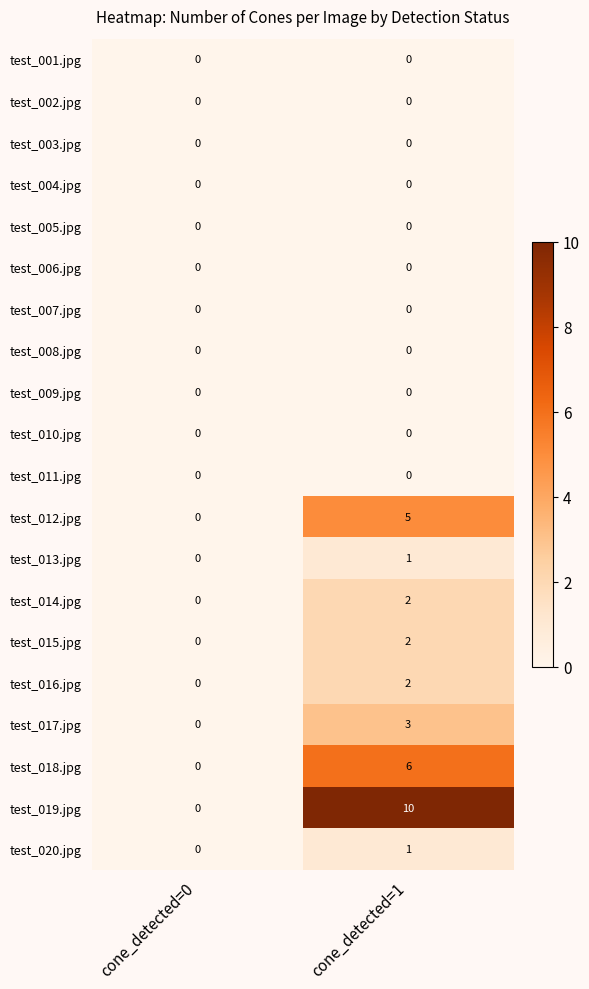

Which label corresponds to the largest value in the chart?

cone_detected=1